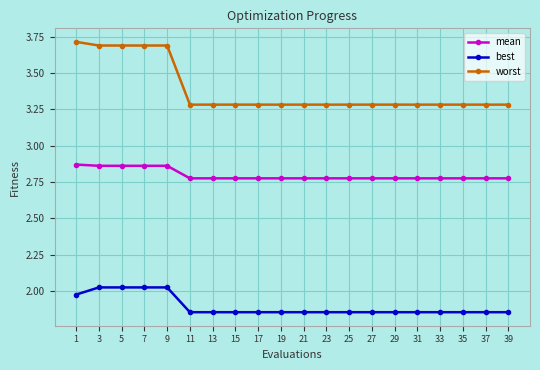

What is the maximum value shown in the chart?

3.7